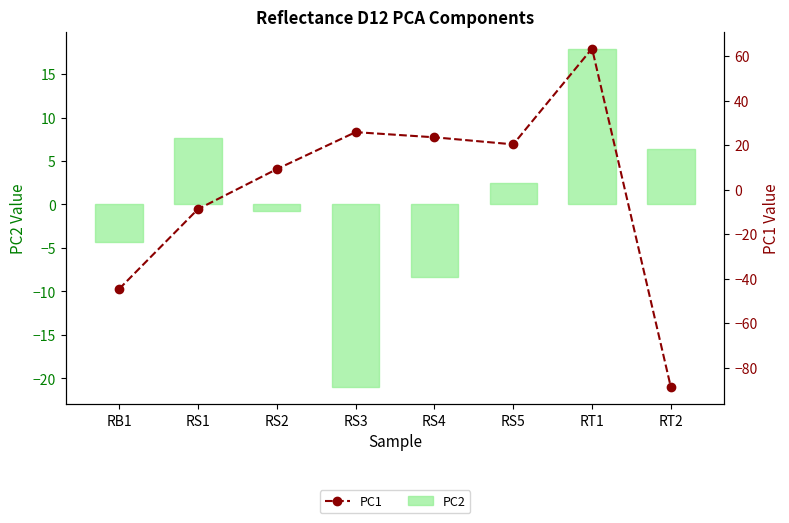

Reading right to left, what are all the values shown in this chart?

PC2: 6.3	17.9	2.5	-8.4	-21.0	-0.8	7.7	-4.3
PC1: -88.9	63.4	20.3	23.5	25.8	9.2	-8.8	-44.7